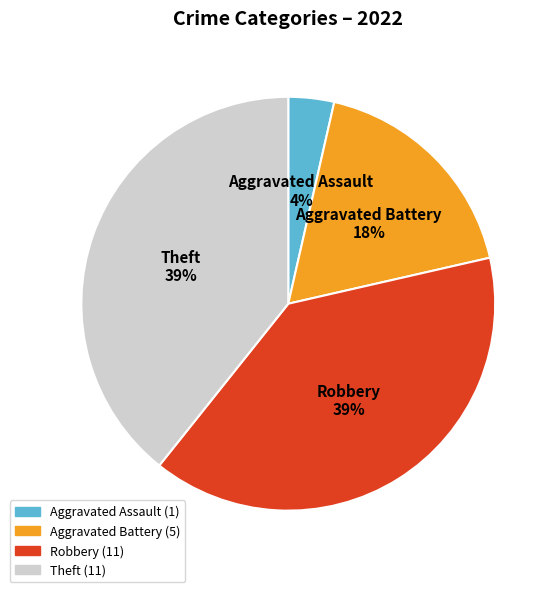

Is there a majority slice in this chart?

No